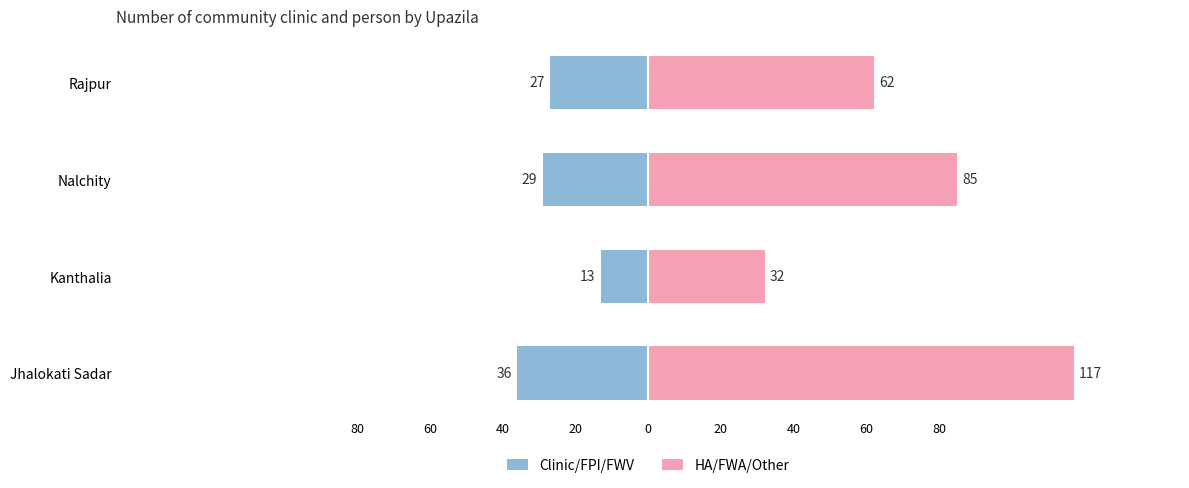

What is the sum of all Clinic/FPI/FWV values?

-105